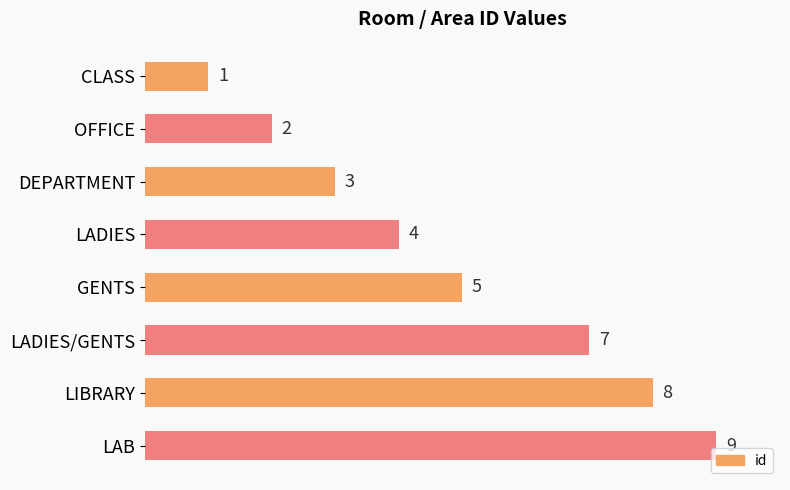

How many values are below 5?

4